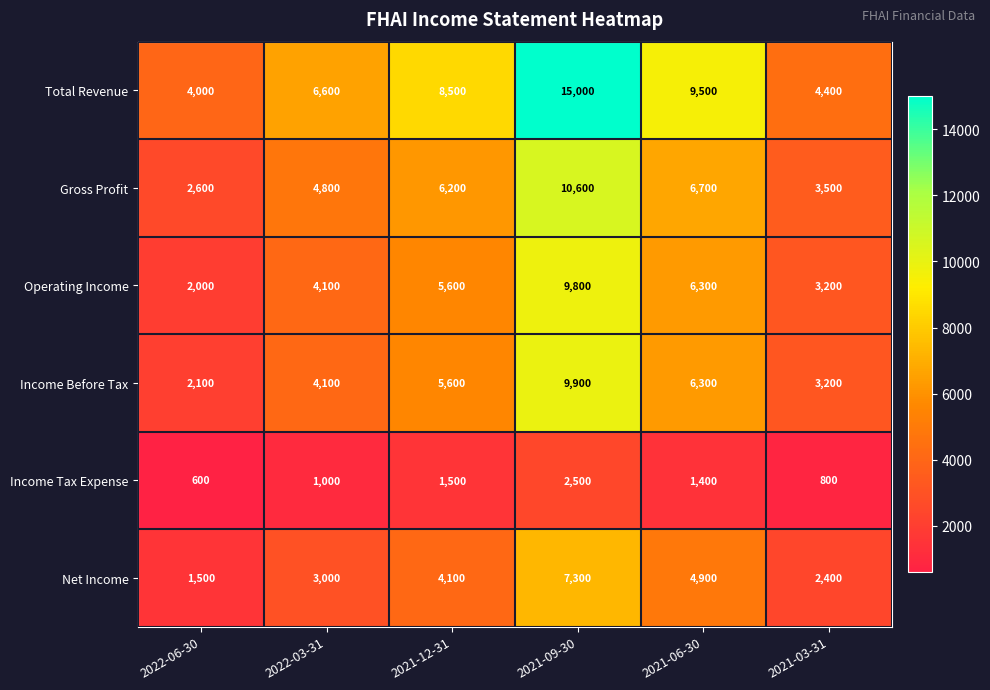

How many data points does each series have?

6